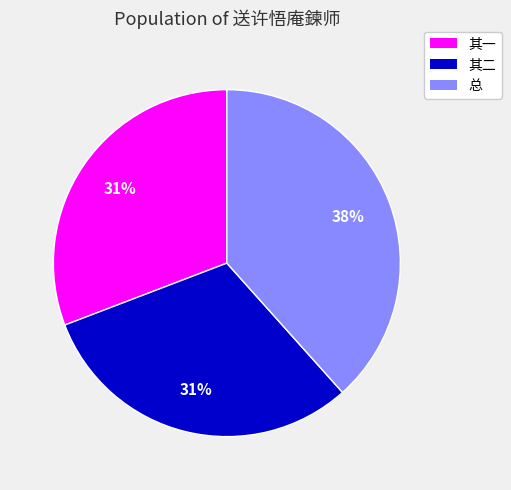

To the nearest percent, what is the average slice percentage?

33%